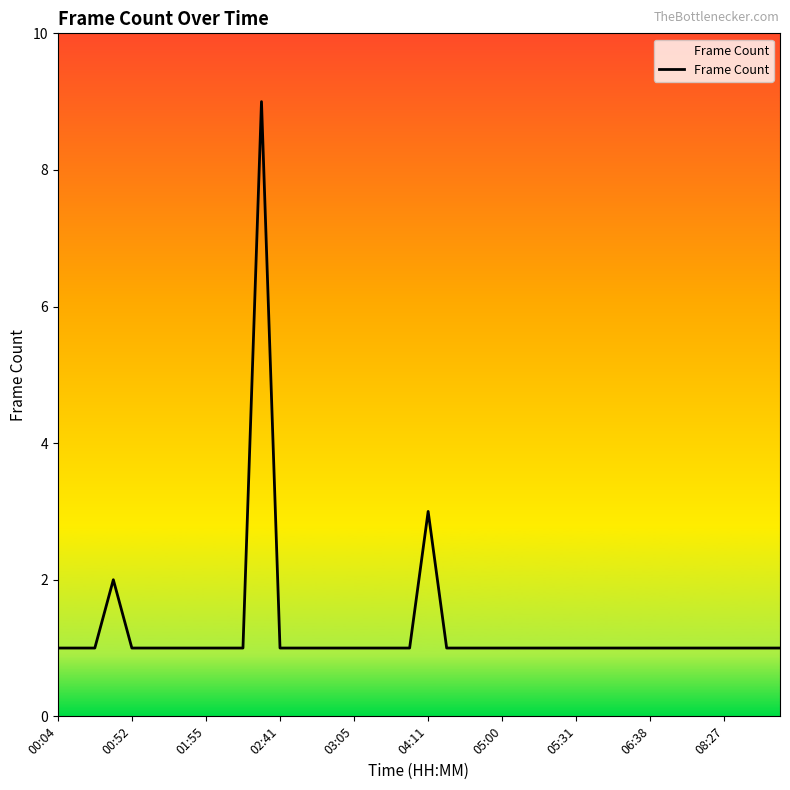

What is the greatest value displayed?

9